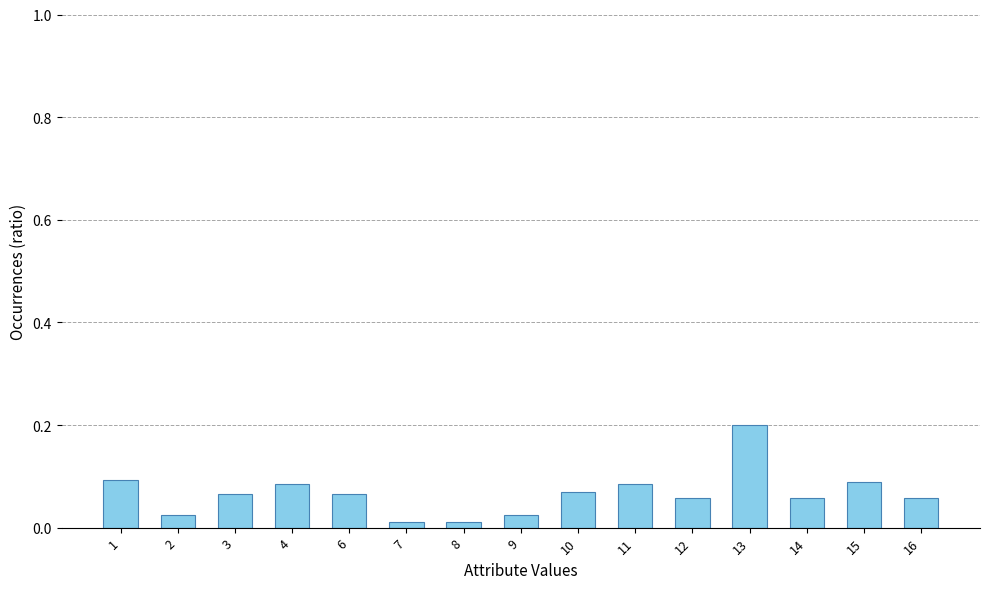

What is the sum of all values?

1.0